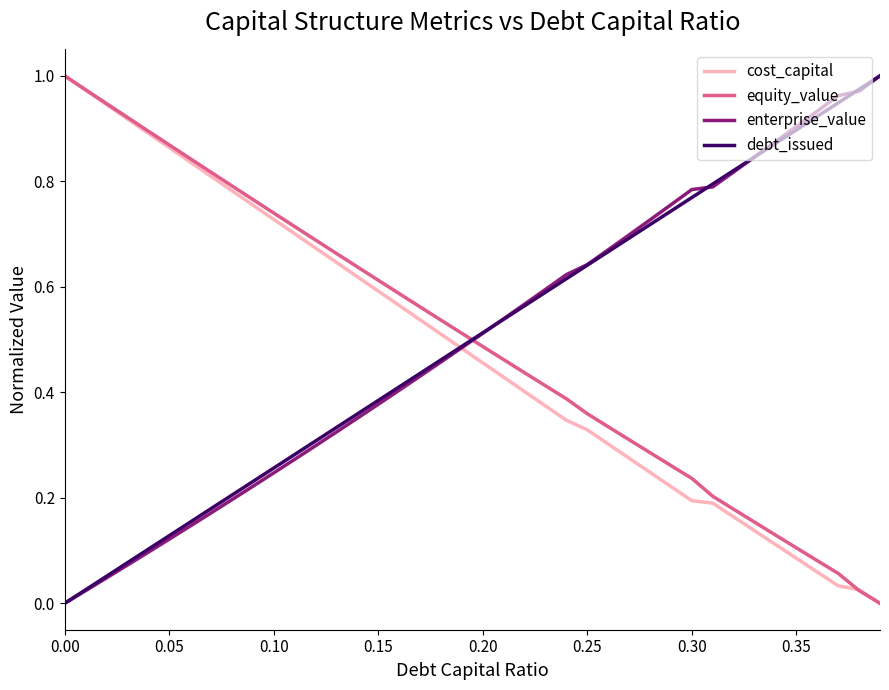

True or false: debt_issued and equity_value intersect in this chart.

True